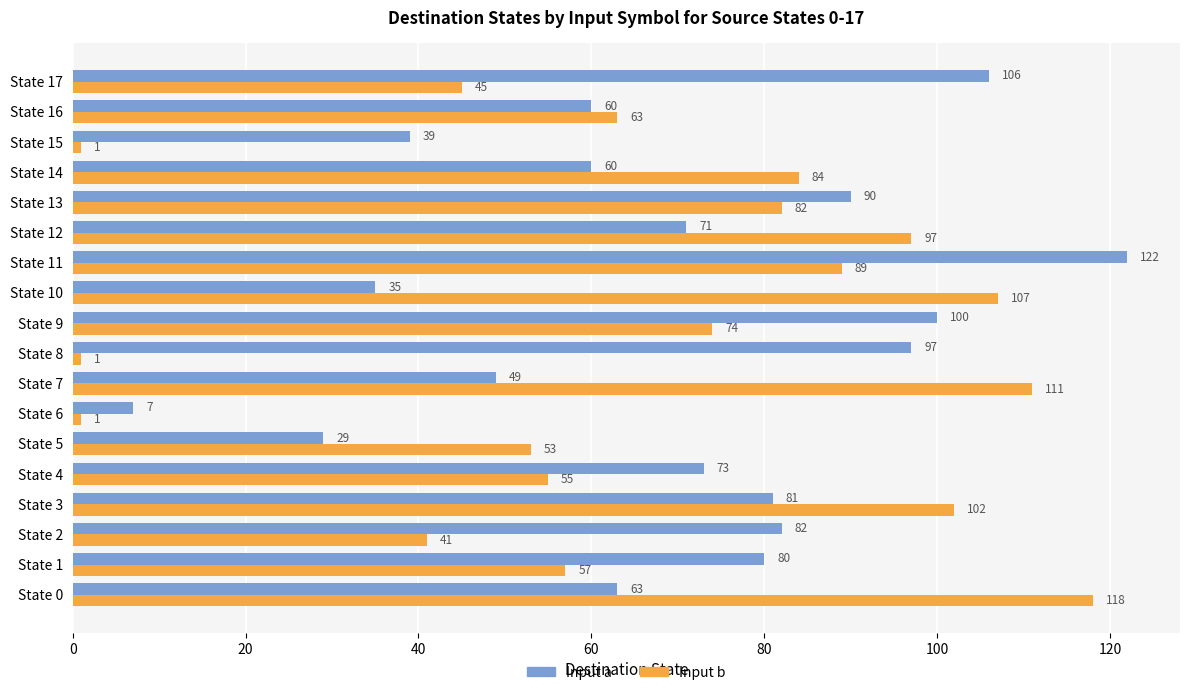

At which label is Input b closest to 59?

State 1